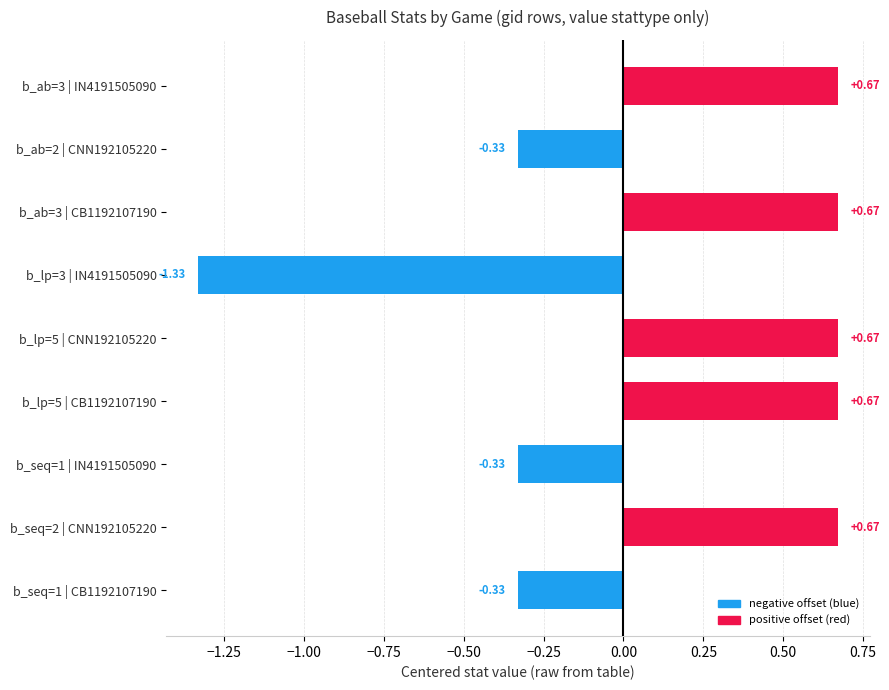

What is the difference between the second highest and second lowest values?

1.0